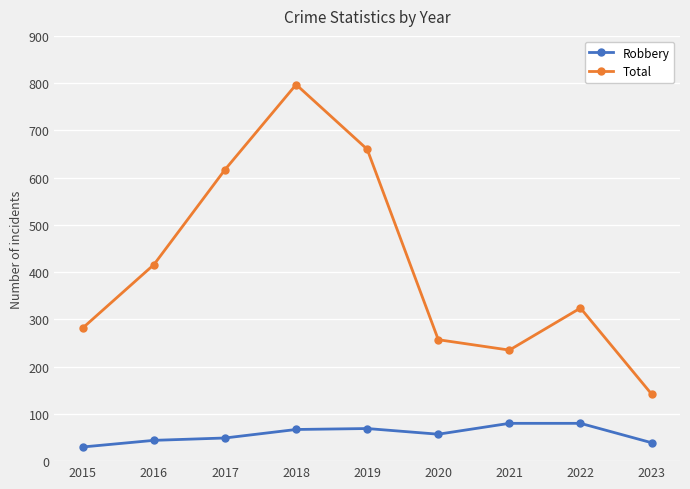

What is the sum of the Robbery values at 2015 and 2016?

74